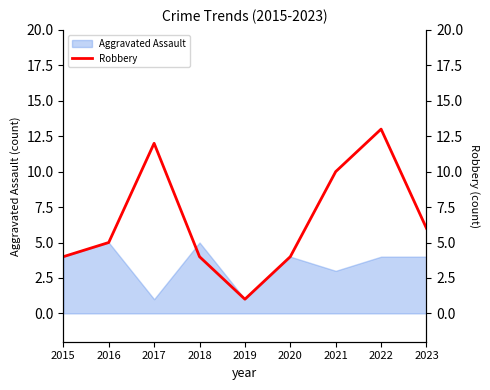

What is the difference between the maximum and second lowest values?

9